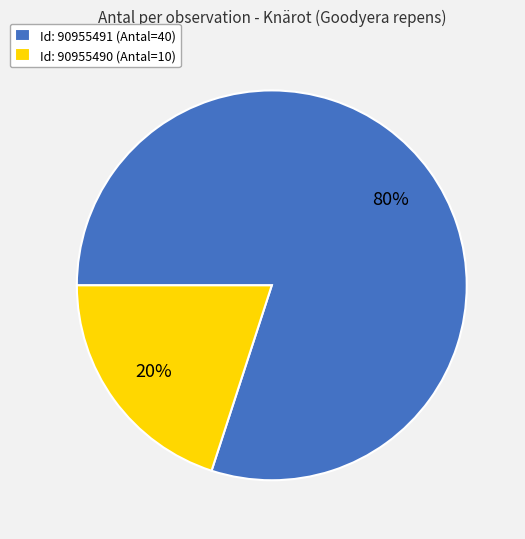

Is the sum of Id: 90955491 (Antal=40) and Id: 90955490 (Antal=10) greater than half?

Yes